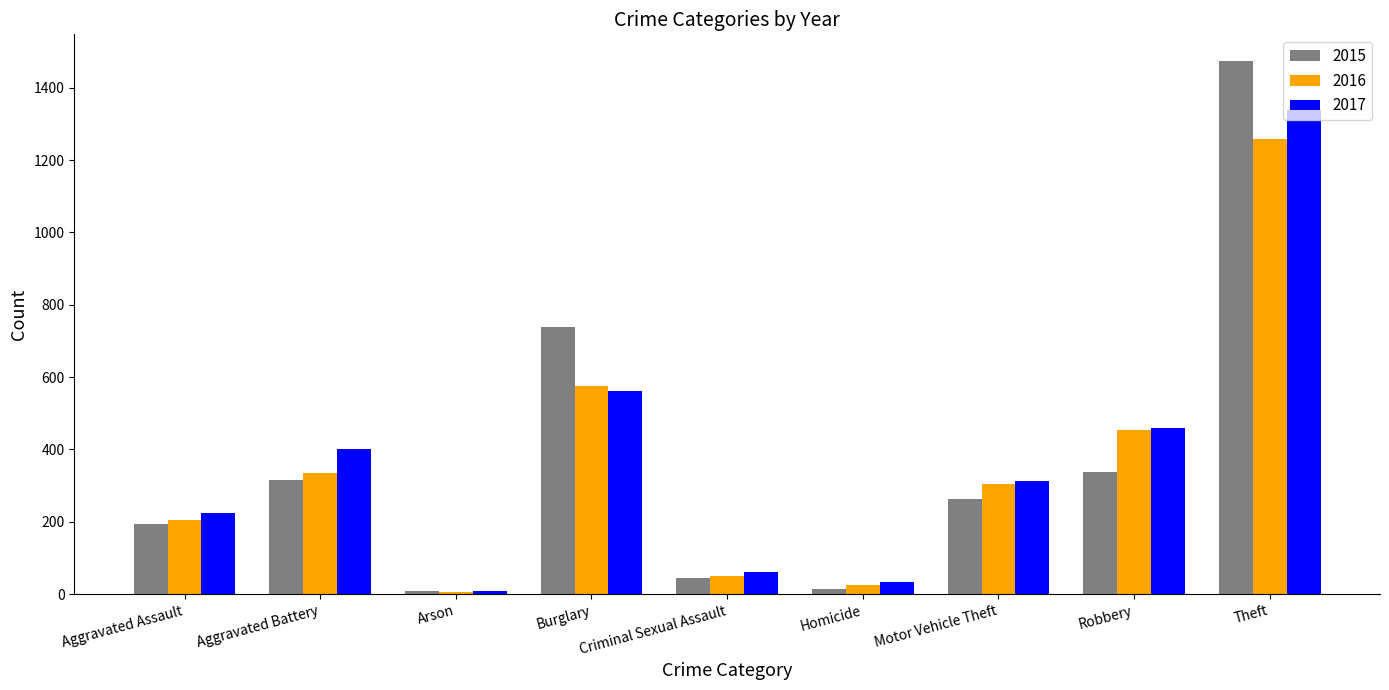

At which category is the sum across all series the highest?

Theft